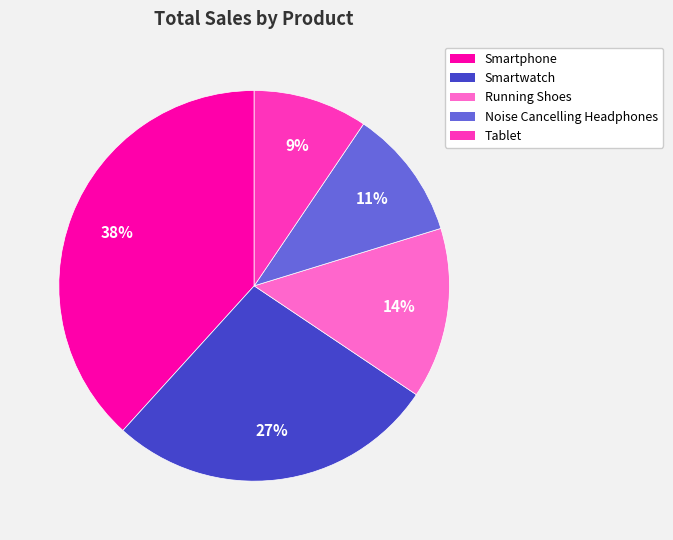

Count the number of slices in the pie.

5